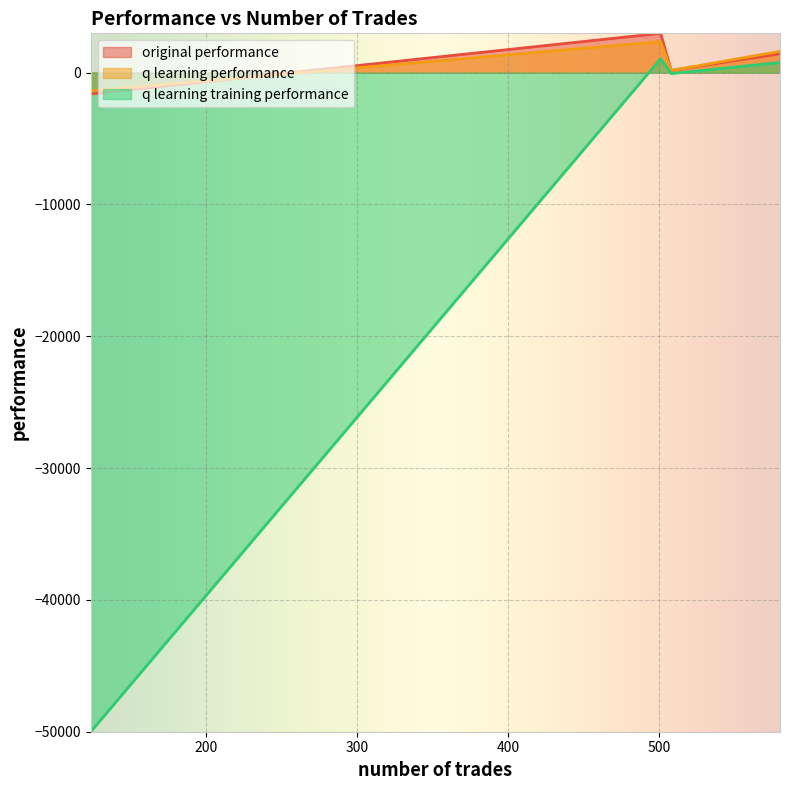

Which series has the largest range (max minus min)?

q learning training performance